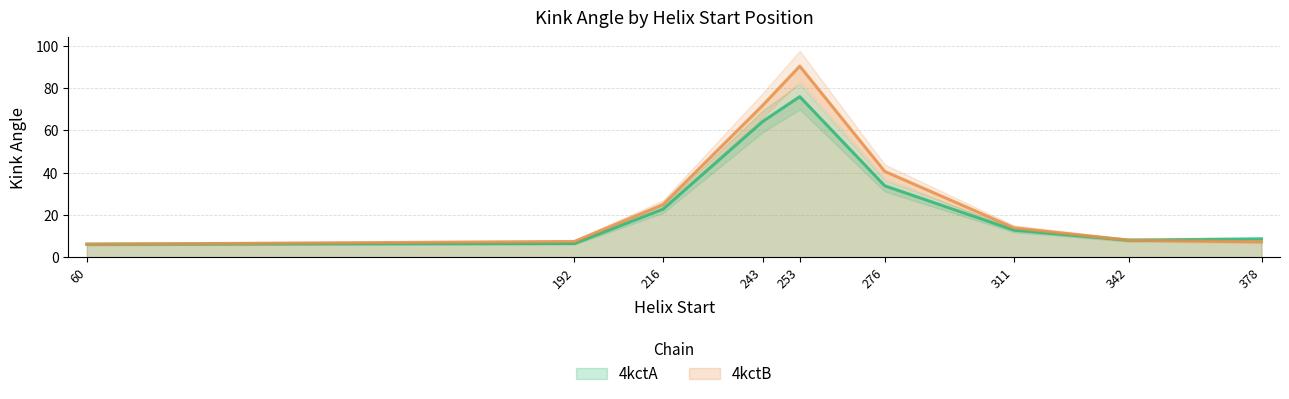

At which category is the sum across all series the highest?

253